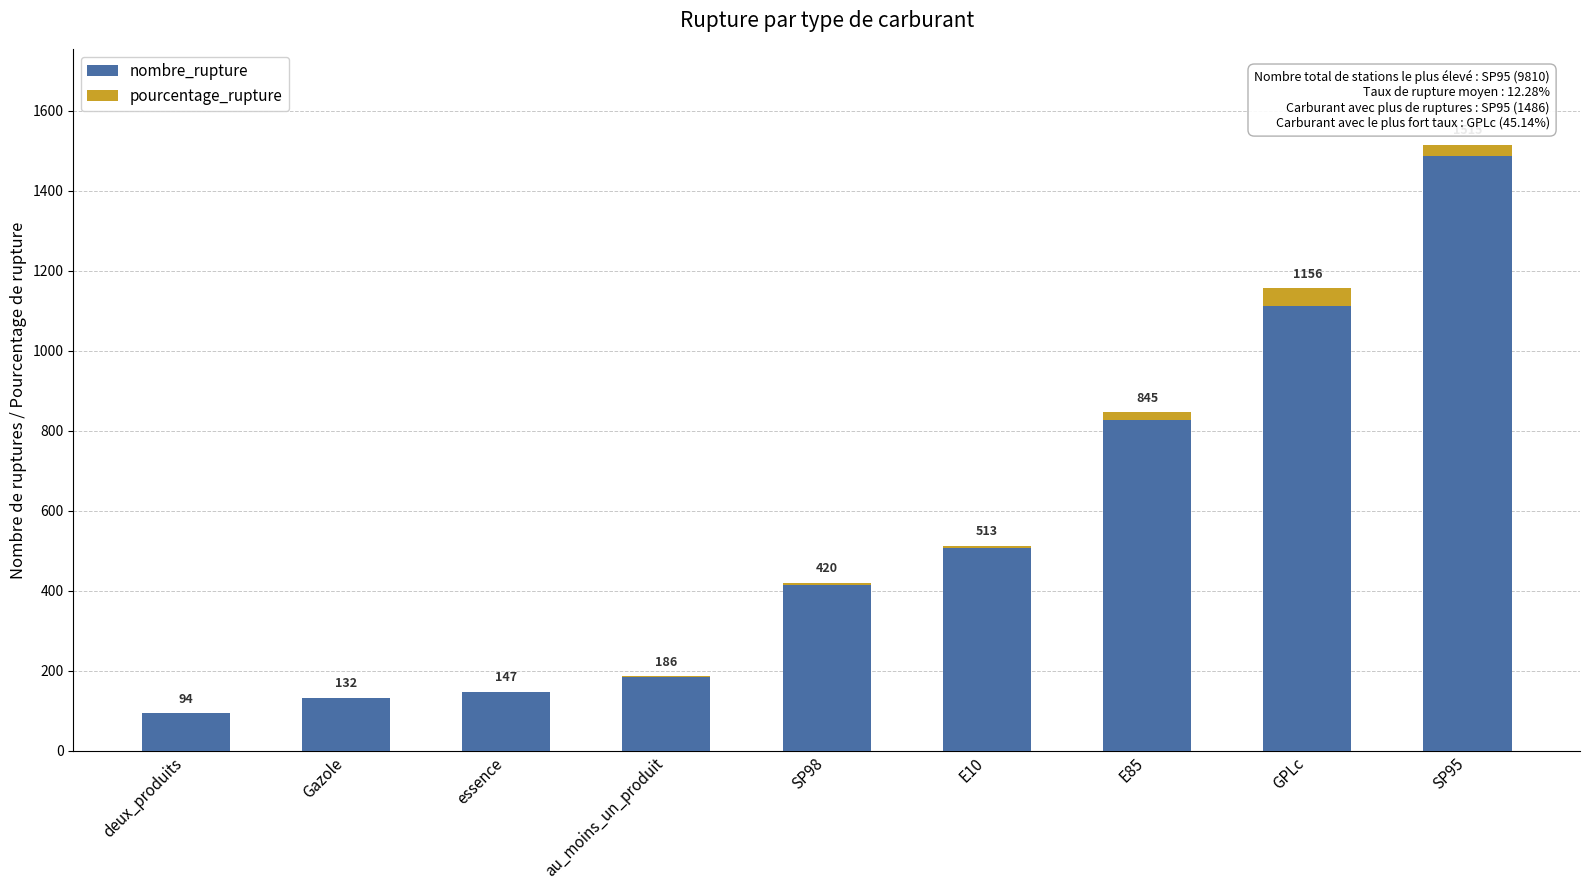

Rank the series by their maximum value, from lowest to highest.

pourcentage_rupture, nombre_rupture